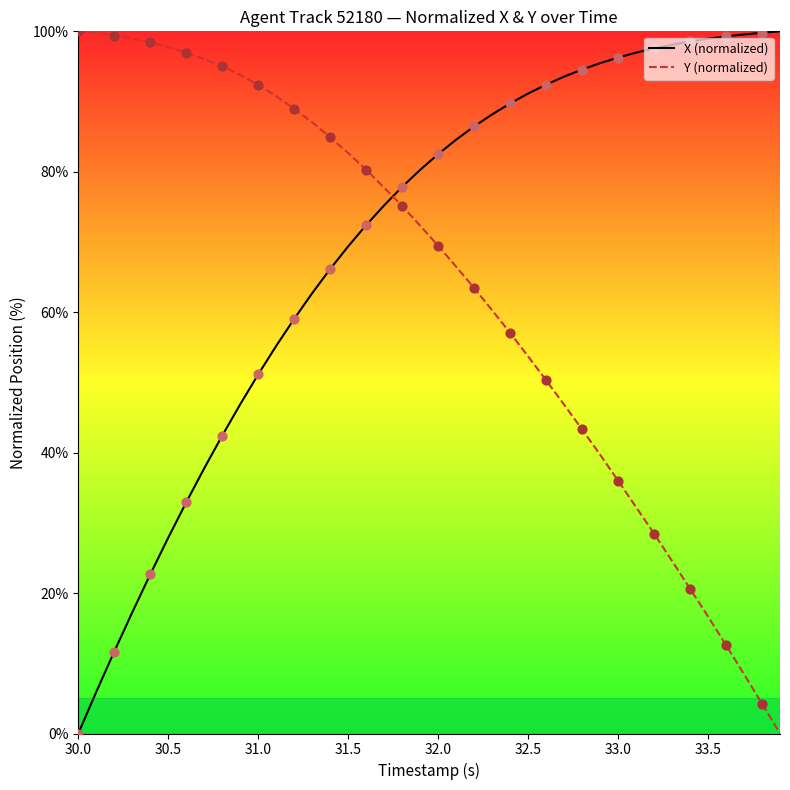

Which series has the largest total across all categories?

X (normalized)